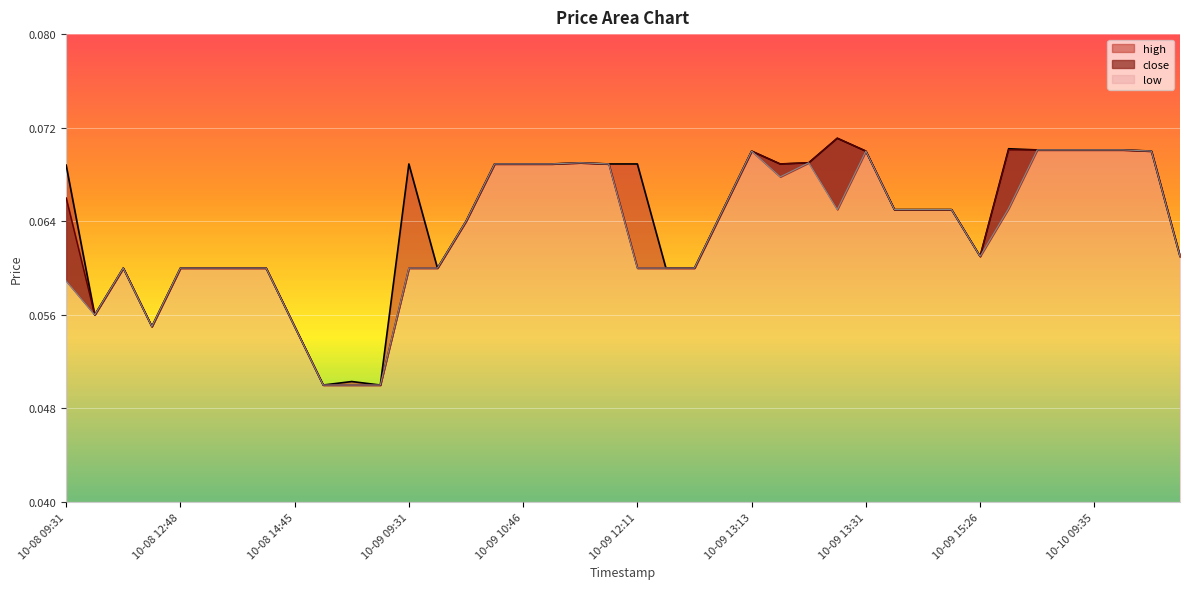

How many high values are between 0 and 1?

40